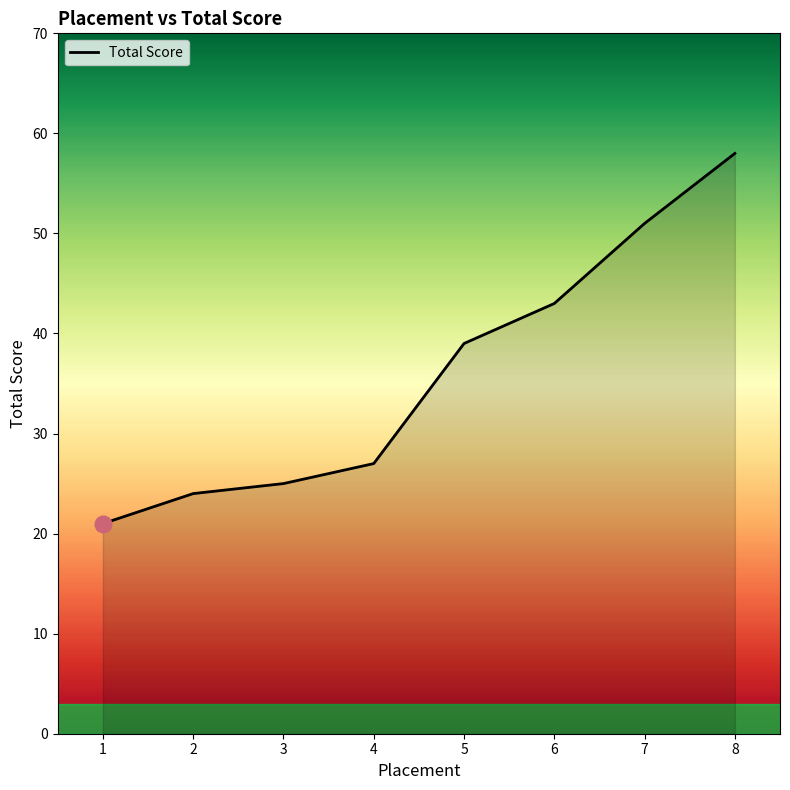

Between 4 and 3, which is larger?

4